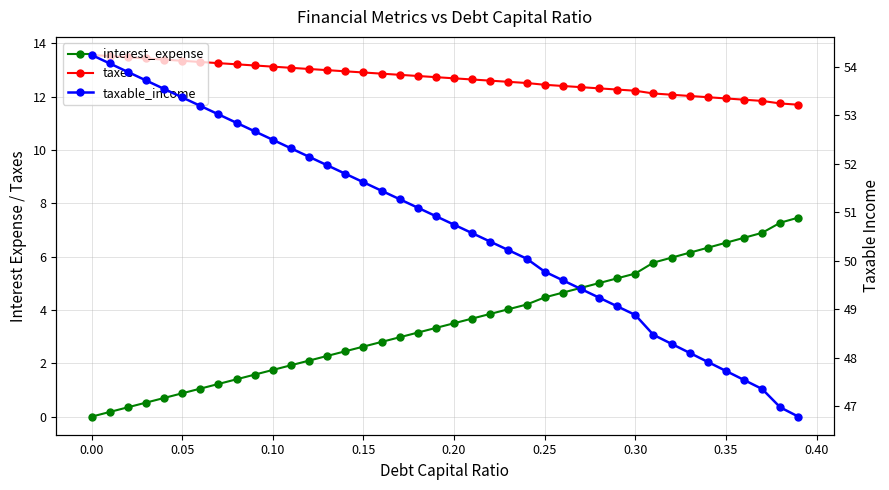

True or false: taxable_income and taxes cross at least once.

False